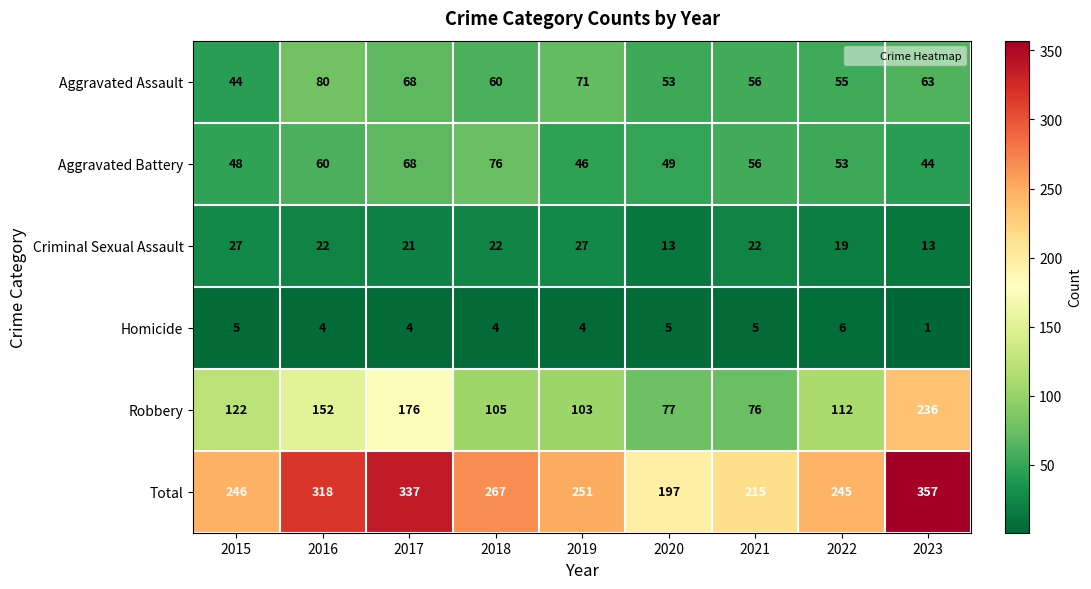

What is the spread (max minus min) of values at 2021?

210